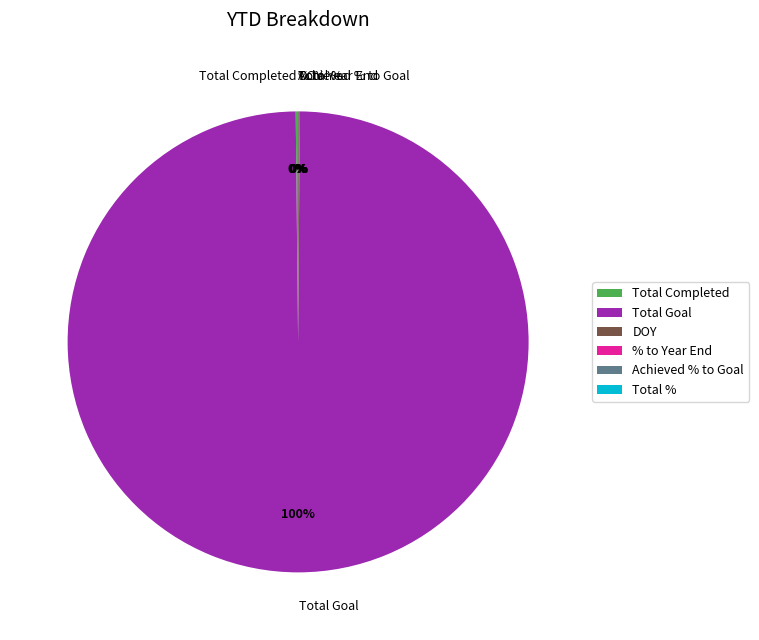

To the nearest percent, what is the average slice percentage?

17%